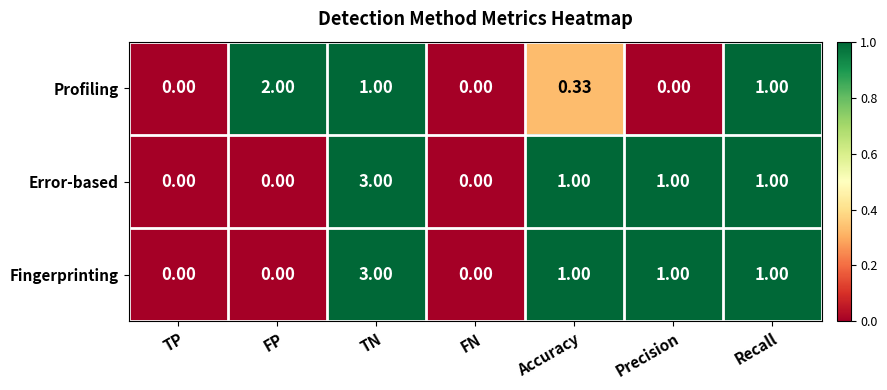

Where does the Error-based series first go above 1?

TN